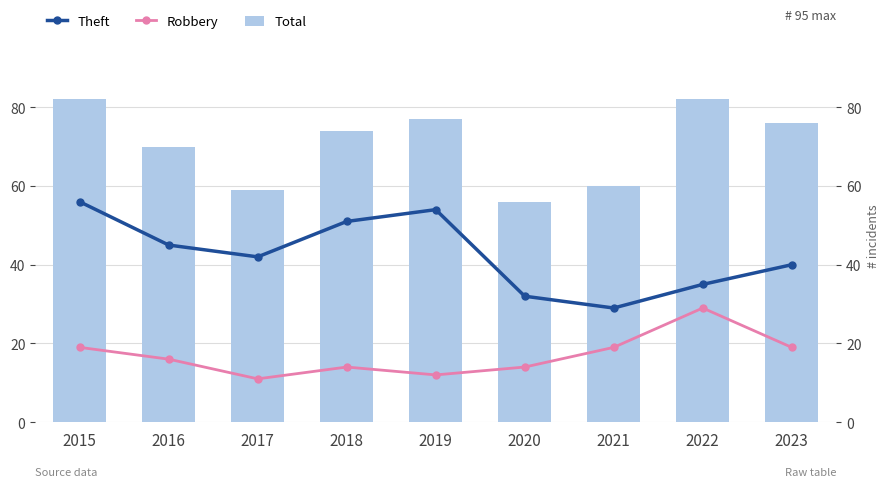

Reading right to left, transcribe all the data shown in this chart.

Theft: 40	35	29	32	54	51	42	45	56
Robbery: 19	29	19	14	12	14	11	16	19
Total: 76	82	60	56	77	74	59	70	82